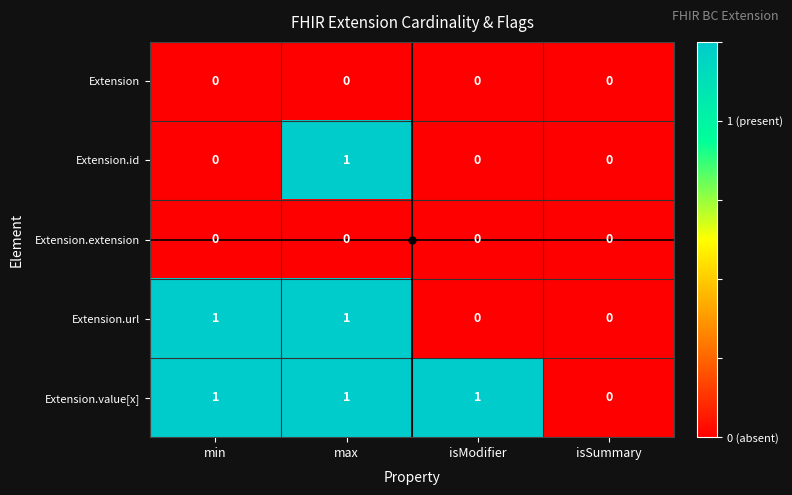

Which series changed the most between min and max?

Extension.id